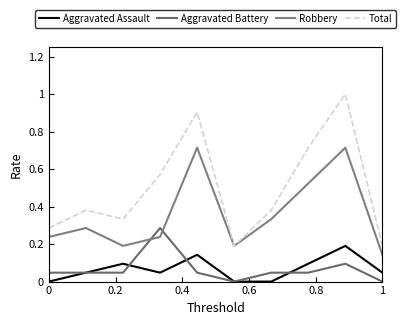

Is this an area chart (filled region under the line)?

No